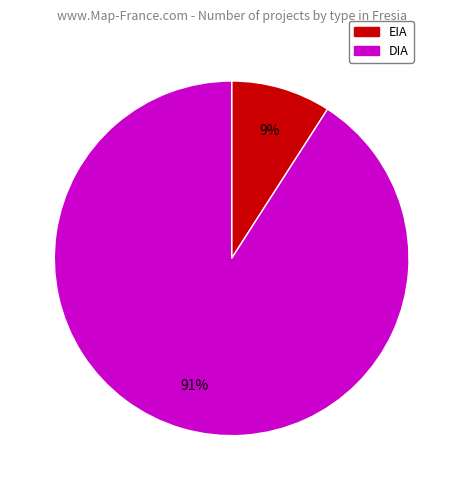

To the nearest percent, what portion does DIA represent?

91%